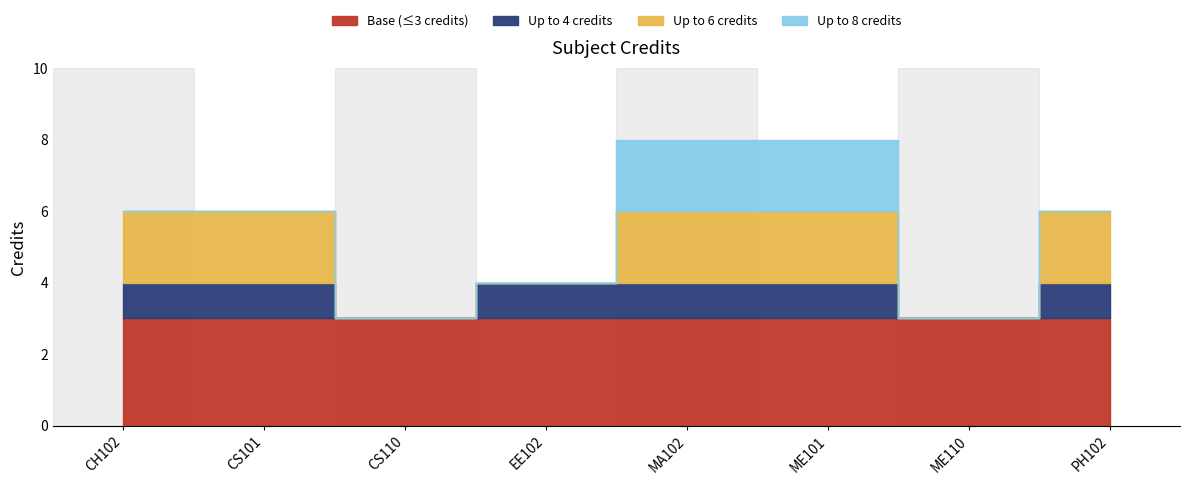

How many values are between 4 and 8?

6